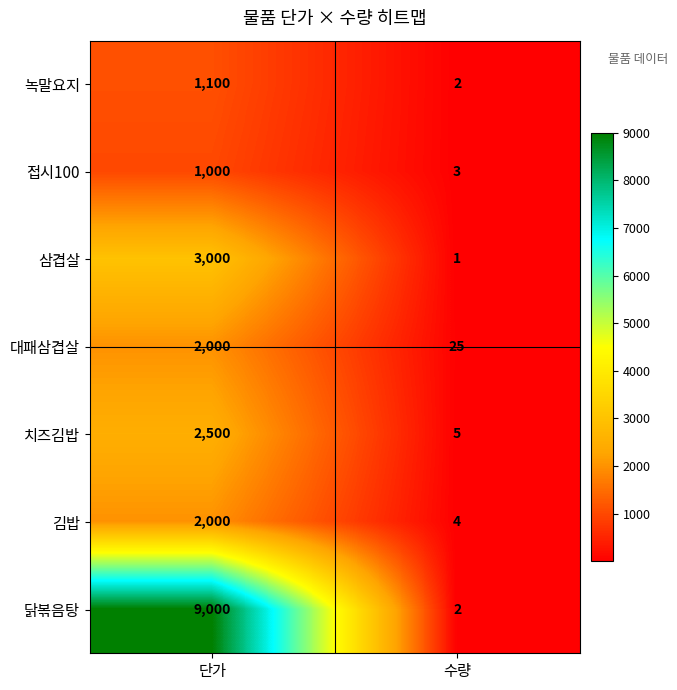

The 접시100 series shows 1000 at 단가. True or false?

True